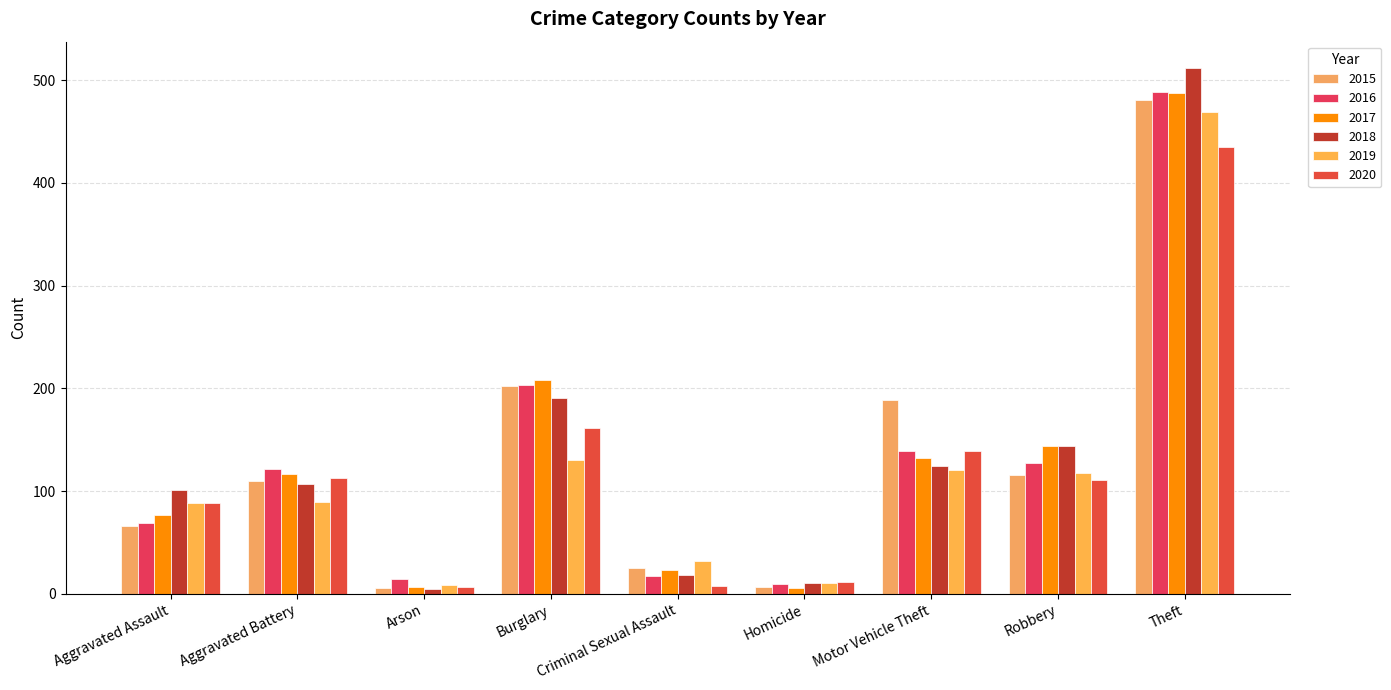

True or false: 2019 has a value of 33 at Burglary.

False